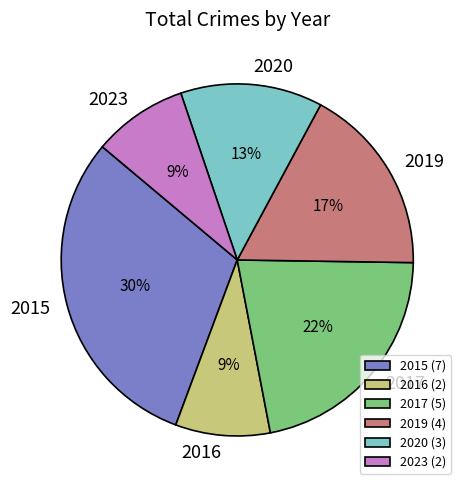

The 2017 slice represents 9% of the pie. True or false?

False